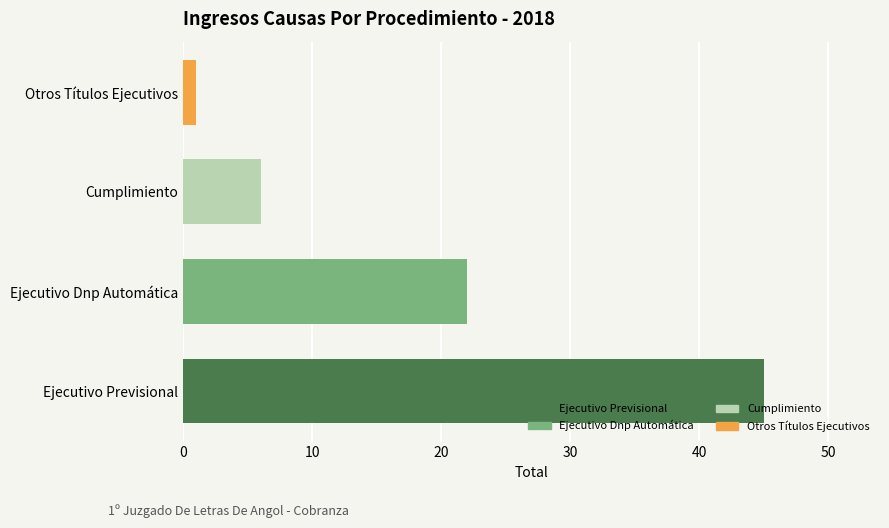

The value at Ejecutivo Dnp Automática is 22. True or false?

True